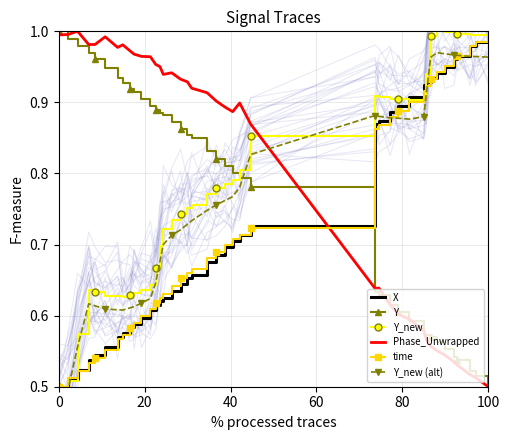

Reading left to right, what are all the values shown in this chart?

X: 0.5	0.5	0.5	0.5	0.5	0.6	0.6	0.6	0.6	0.6	0.6	0.6	0.6	0.6	0.6	0.6	0.6	0.7	0.7	0.7	0.7	0.7	0.7	0.7	0.7	0.9	0.9	0.9	0.9	0.9	0.9	0.9	0.9	0.9	1.0	1.0	1.0	1.0	1.0	1.0
Y: 1.0	1.0	1.0	1.0	1.0	0.9	0.9	0.9	0.9	0.9	0.9	0.9	0.9	0.9	0.9	0.9	0.9	0.9	0.8	0.8	0.8	0.8	0.8	0.8	0.8	0.6	0.6	0.6	0.6	0.6	0.6	0.6	0.6	0.6	0.6	0.5	0.5	0.5	0.5	0.5
Y_new: 0.5	0.5	0.6	0.6	0.6	0.6	0.6	0.6	0.6	0.6	0.6	0.6	0.7	0.7	0.7	0.7	0.7	0.8	0.8	0.8	0.8	0.8	0.8	0.8	0.9	0.9	0.9	0.9	0.9	0.9	0.9	0.9	1.0	1.0	1.0	1.0	1.0	1.0	1.0	1.0
Phase_Unwrapped: 1.0	1.0	1.0	1.0	1.0	1.0	1.0	1.0	1.0	1.0	1.0	1.0	1.0	1.0	0.9	0.9	0.9	0.9	0.9	0.9	0.9	0.9	0.9	0.9	0.9	0.6	0.6	0.6	0.6	0.6	0.6	0.6	0.6	0.6	0.5	0.5	0.5	0.5	0.5	0.5
time: 0.5	0.5	0.5	0.5	0.5	0.6	0.6	0.6	0.6	0.6	0.6	0.6	0.6	0.6	0.6	0.6	0.7	0.7	0.7	0.7	0.7	0.7	0.7	0.7	0.7	0.9	0.9	0.9	0.9	0.9	0.9	0.9	0.9	0.9	1.0	1.0	1.0	1.0	1.0	1.0
Y_new (alt): 0.5	0.5	0.6	0.6	0.6	0.6	0.6	0.6	0.6	0.6	0.6	0.6	0.6	0.7	0.7	0.7	0.7	0.7	0.7	0.7	0.8	0.8	0.8	0.8	0.8	0.9	0.9	0.9	0.9	0.9	0.9	0.9	1.0	1.0	1.0	1.0	1.0	1.0	1.0	1.0